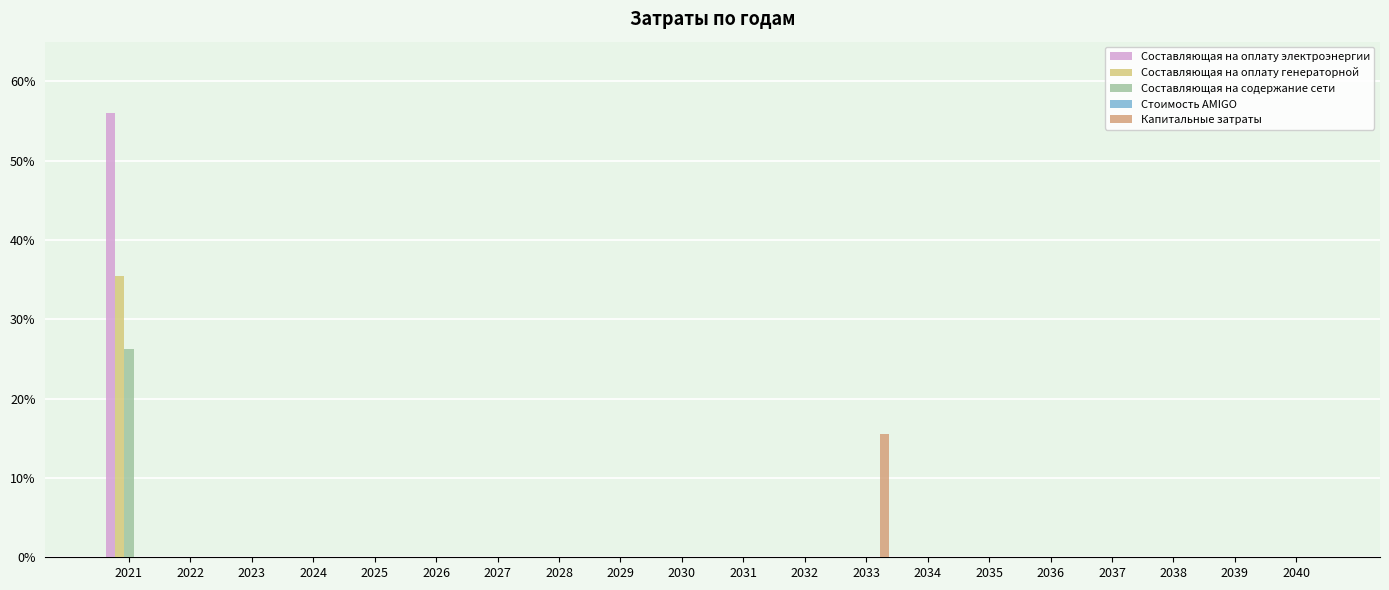

What is the maximum value shown in the chart?

56.1